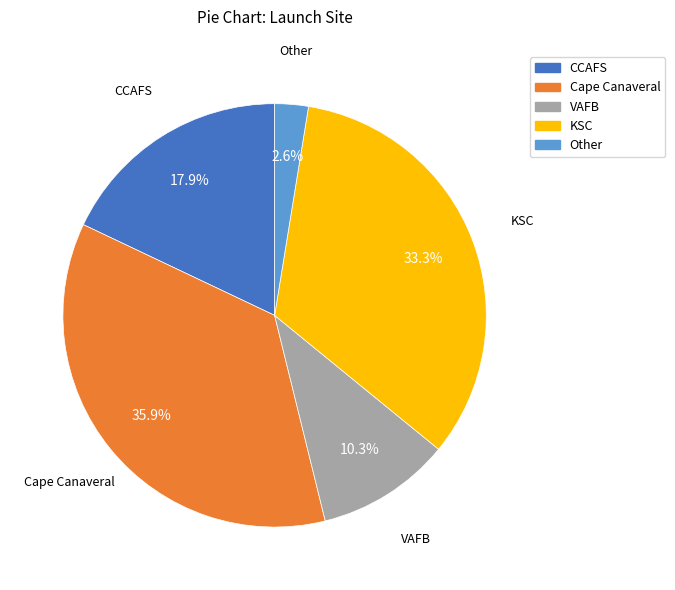

Between KSC and CCAFS, which is larger?

KSC